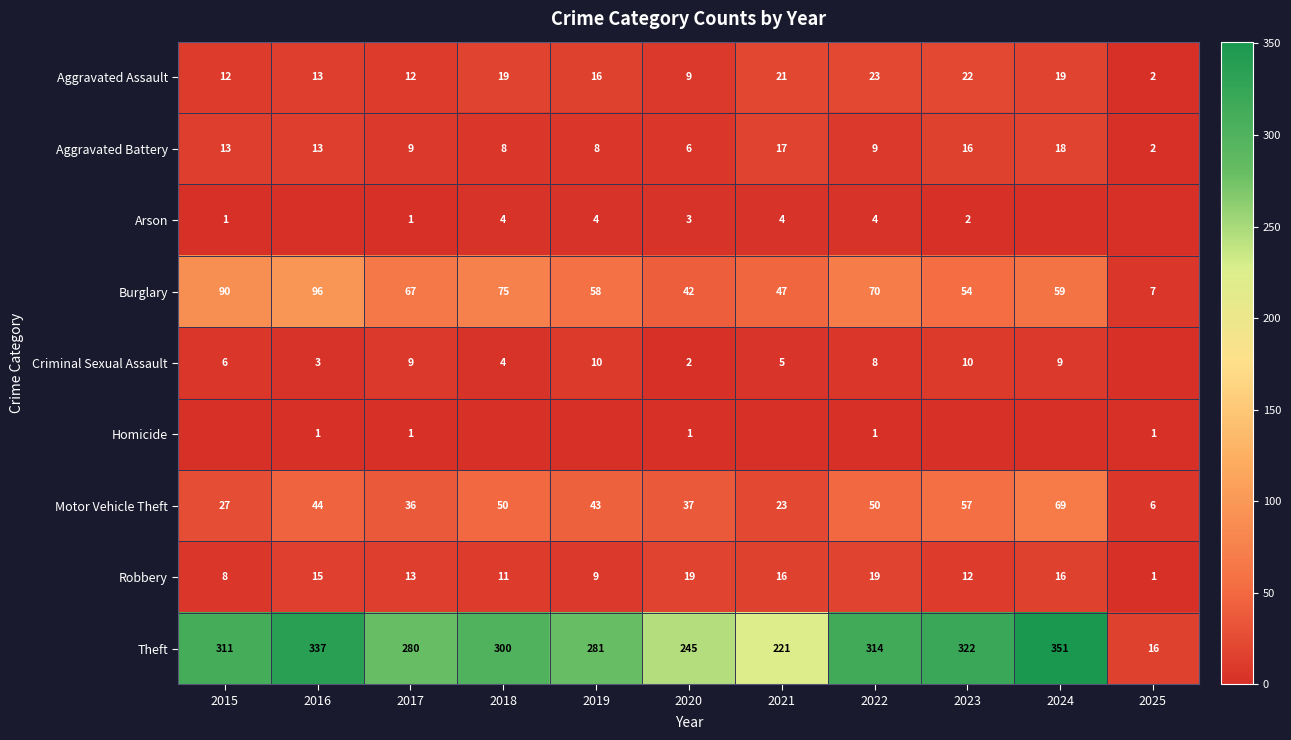

How many series are shown in this chart?

9